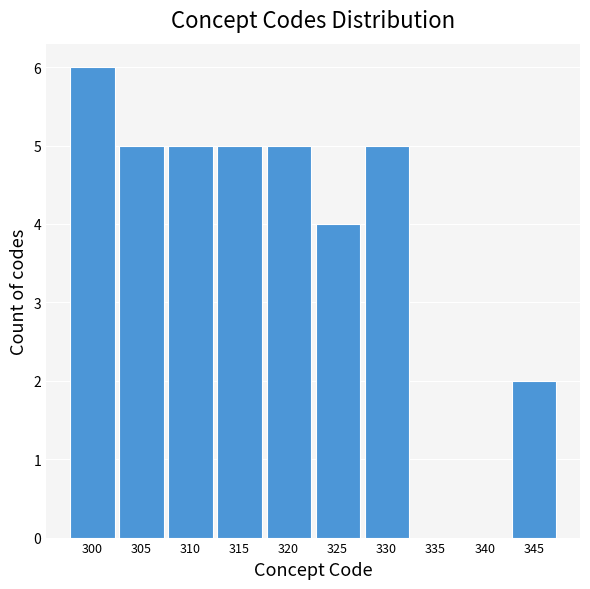

Reading left to right, list all the values displayed in this chart.

300=6	305=5	310=5	315=5	320=5	325=4	330=5	335=0	340=0	345=2